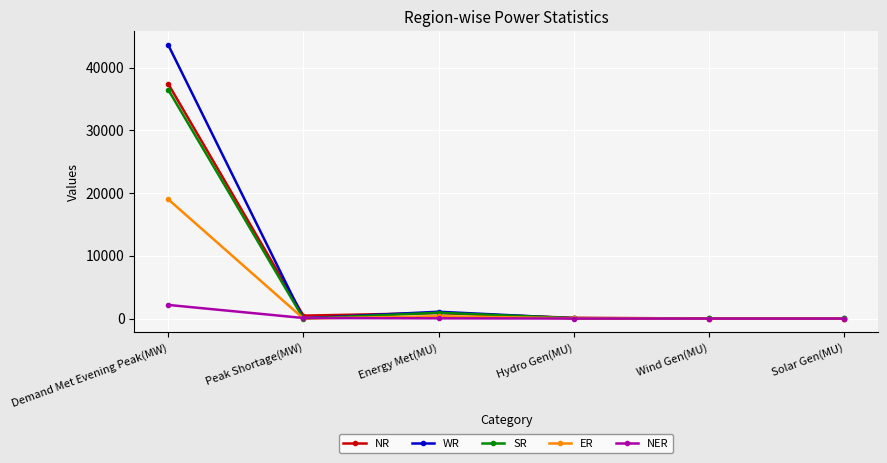

At which category is the sum across all series the highest?

Demand Met Evening Peak(MW)